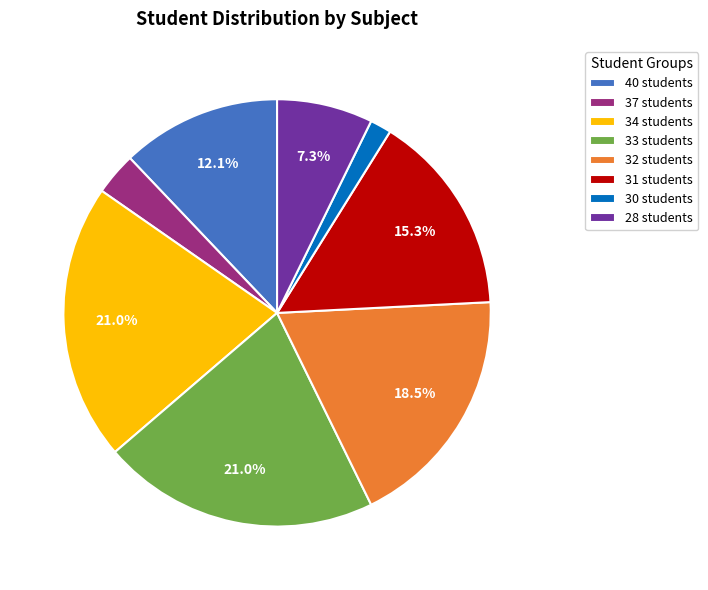

Is there any slice that represents more than half of the pie?

No